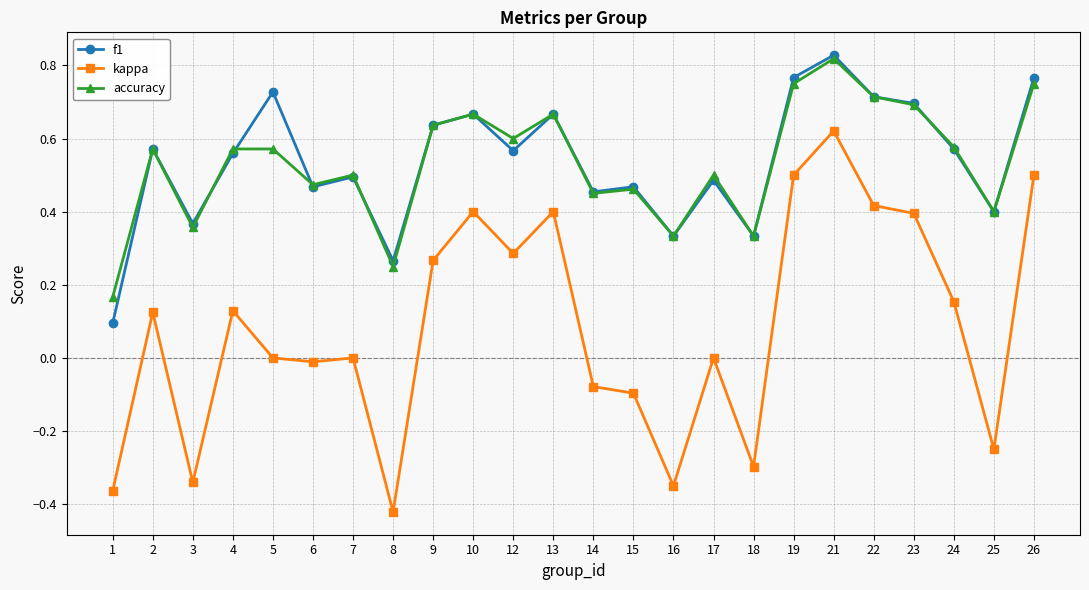

What is the sum of the f1 values at 2 and 7?

1.1